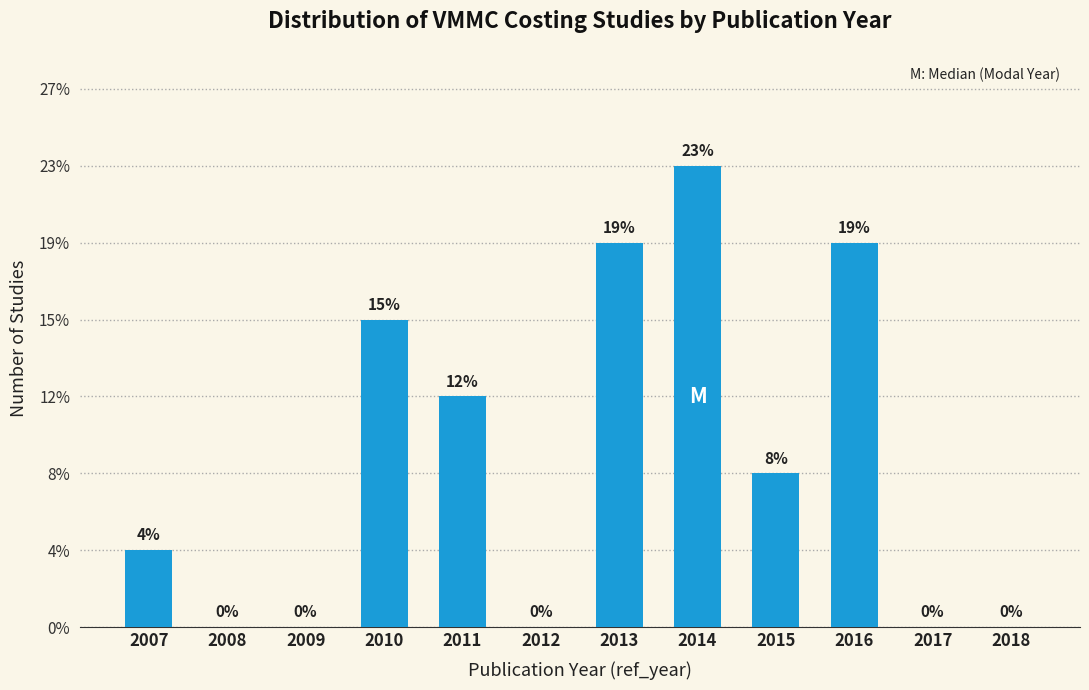

Are the bars horizontal?

No